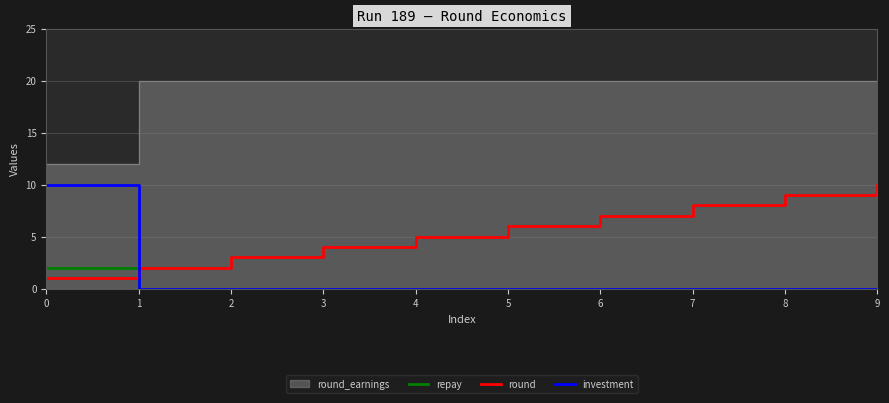

Which series has the largest total across all categories?

round